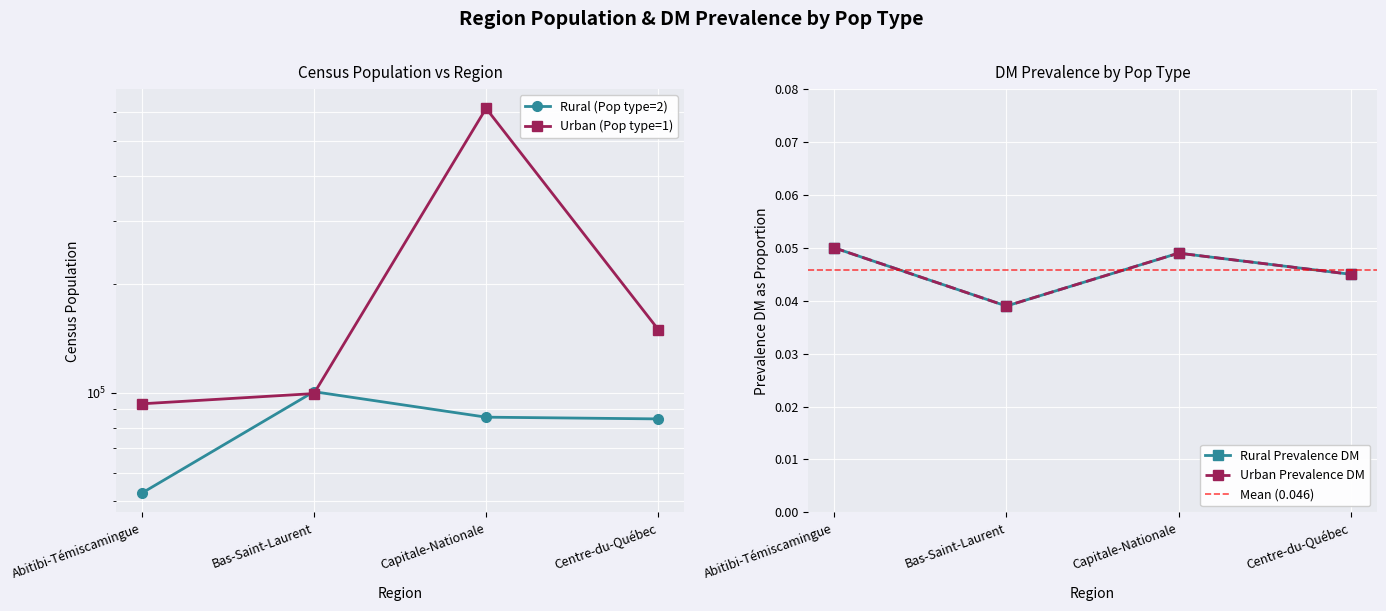

Which series has the widest spread of values?

Urban Population (Census)